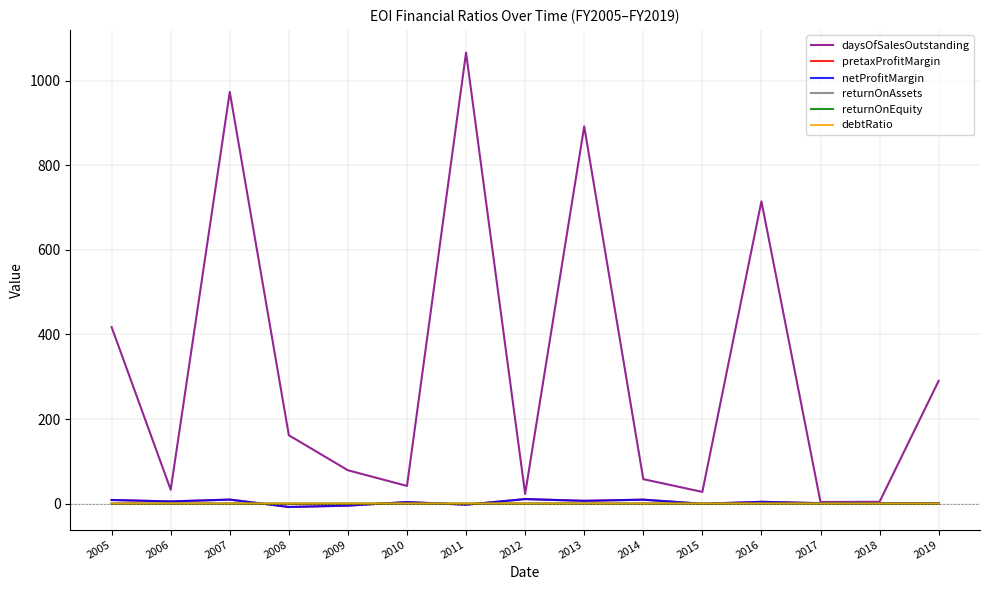

What is the spread (max minus min) of values at 2011?

1068.7